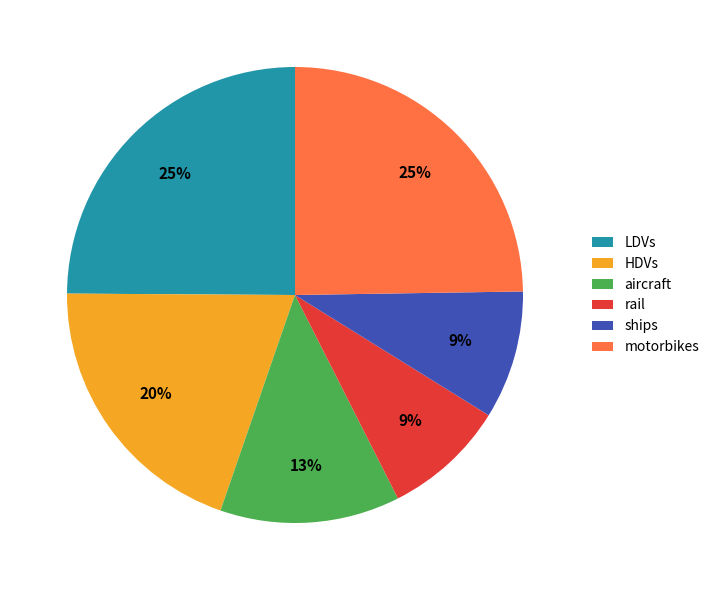

The ships slice represents 14% of the pie. True or false?

False